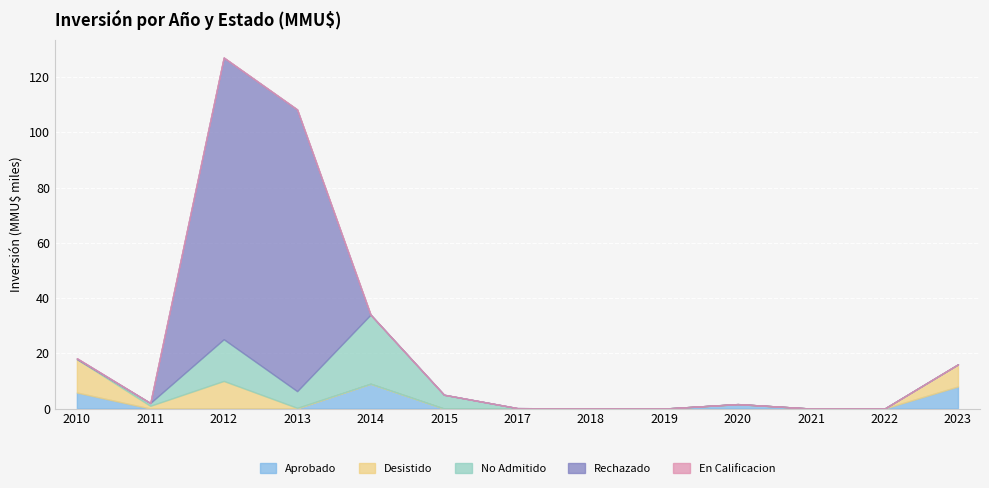

At which category is the sum across all series the highest?

2012